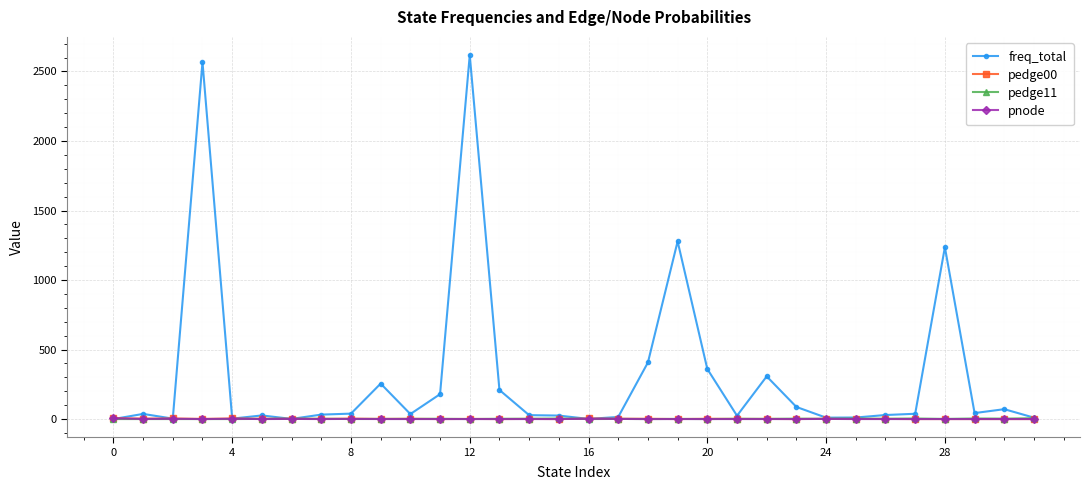

How many values in the pedge00 series are below 1?

10